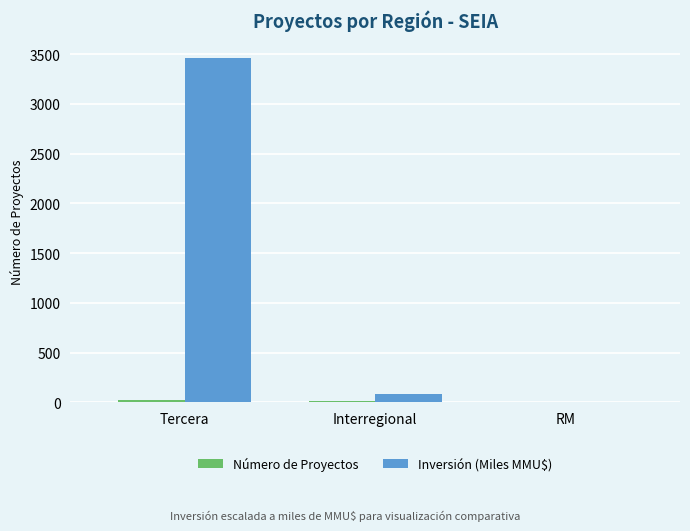

What is the sum of all Inversión (Miles MMU$) values?

3547.0